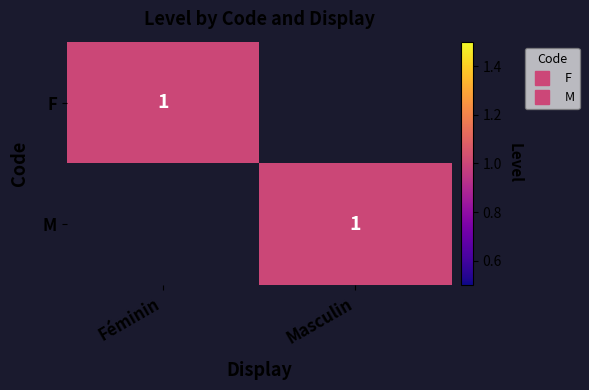

What value does the M series have at Masculin?

1